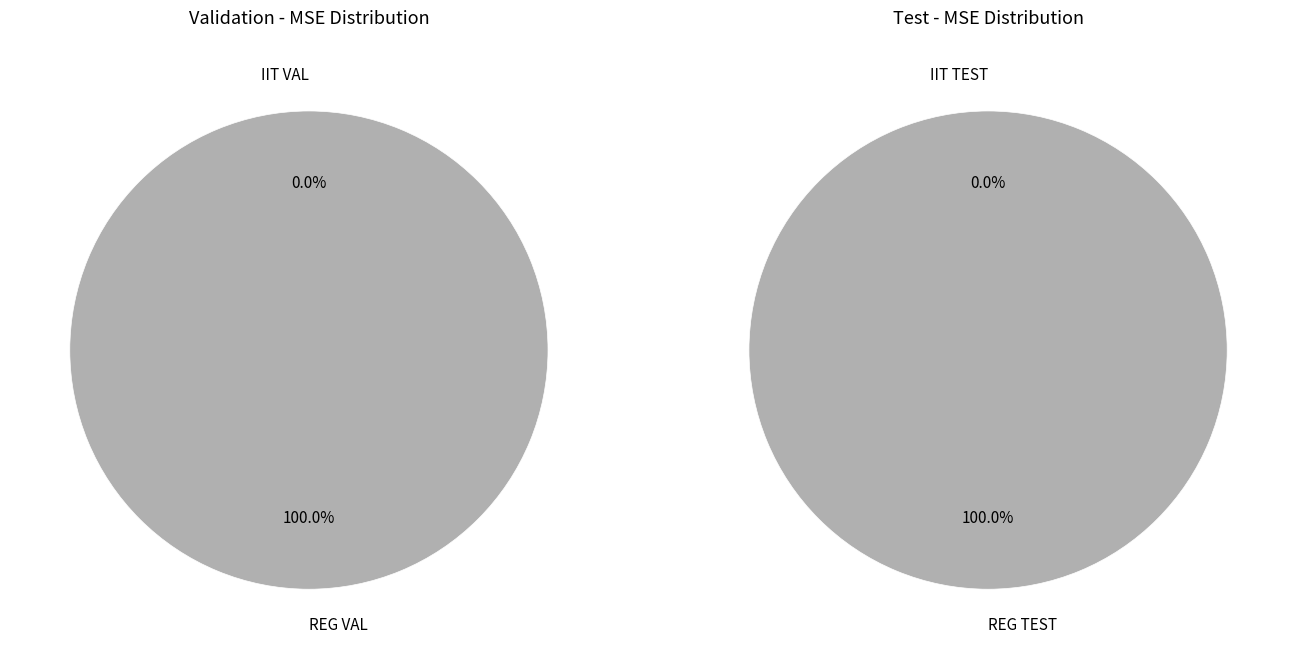

Count the number of slices in the pie.

2